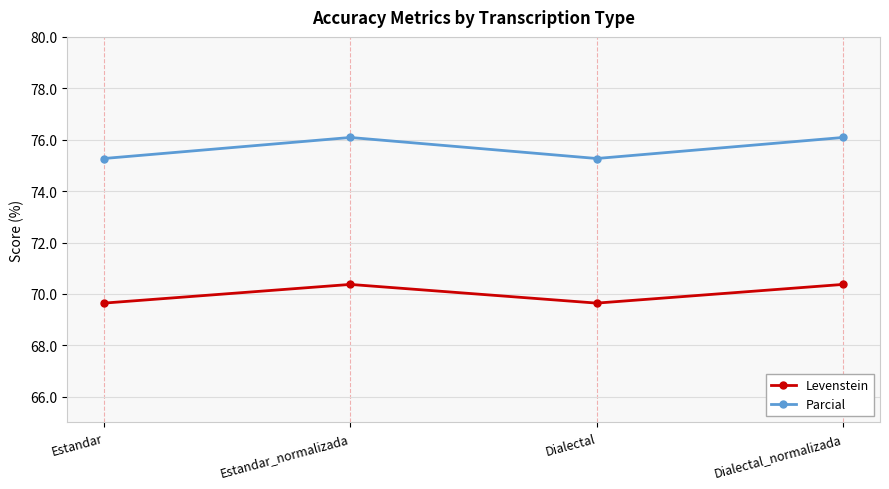

True or false: Parcial has more than 1 points higher than both neighbors.

False